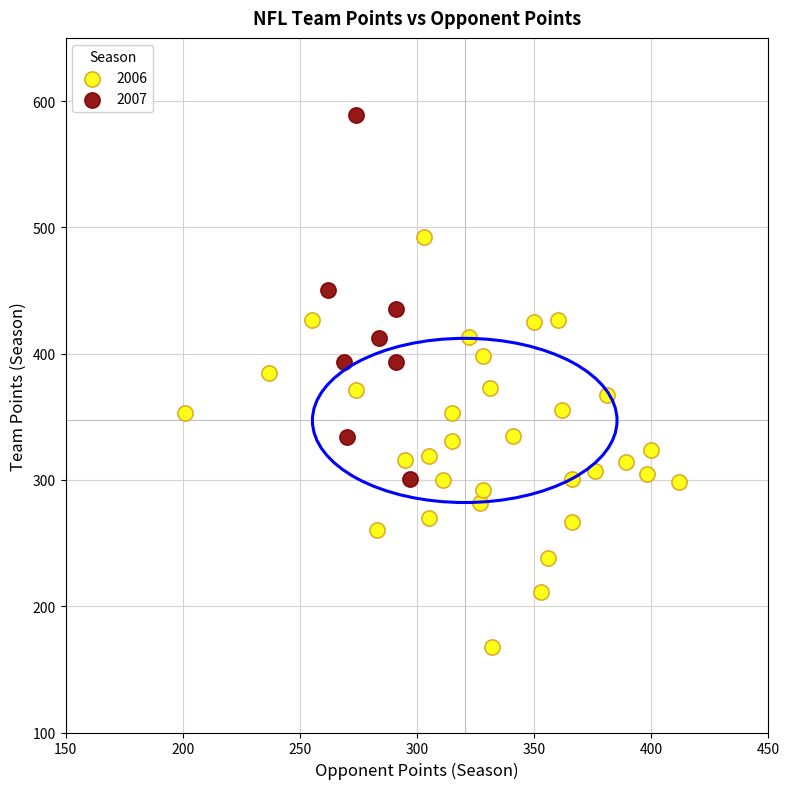

What are all the series names shown in the legend?

2006, 2007